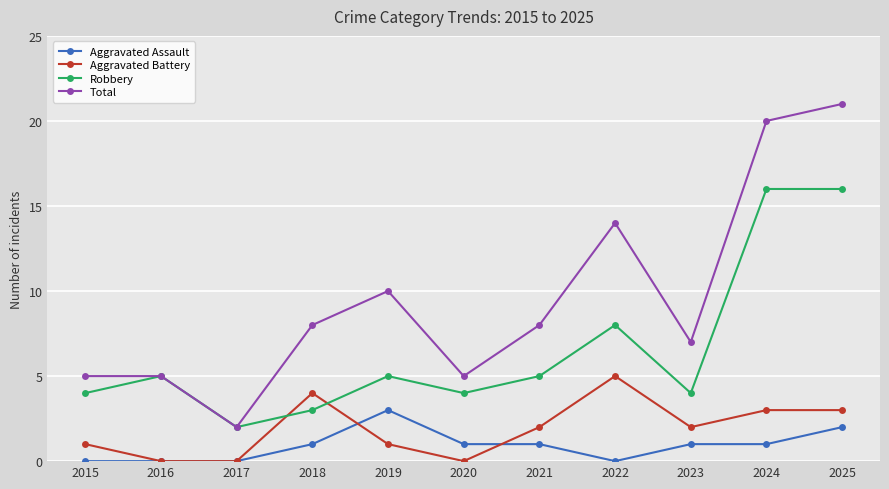

What is the sum of all Aggravated Battery values?

21